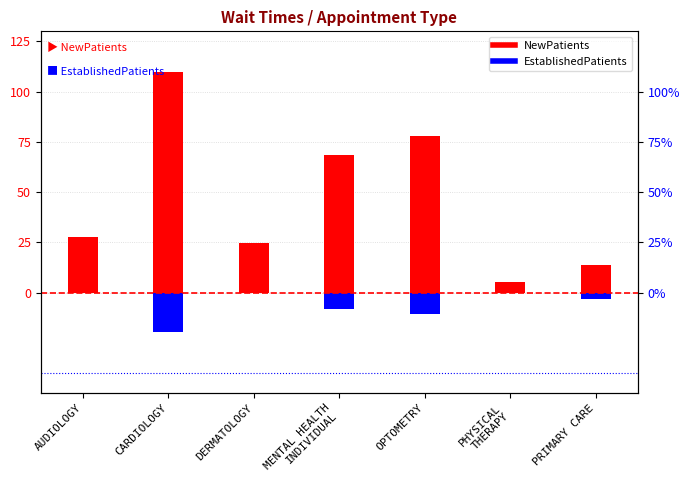

How many bars are there in total?

14